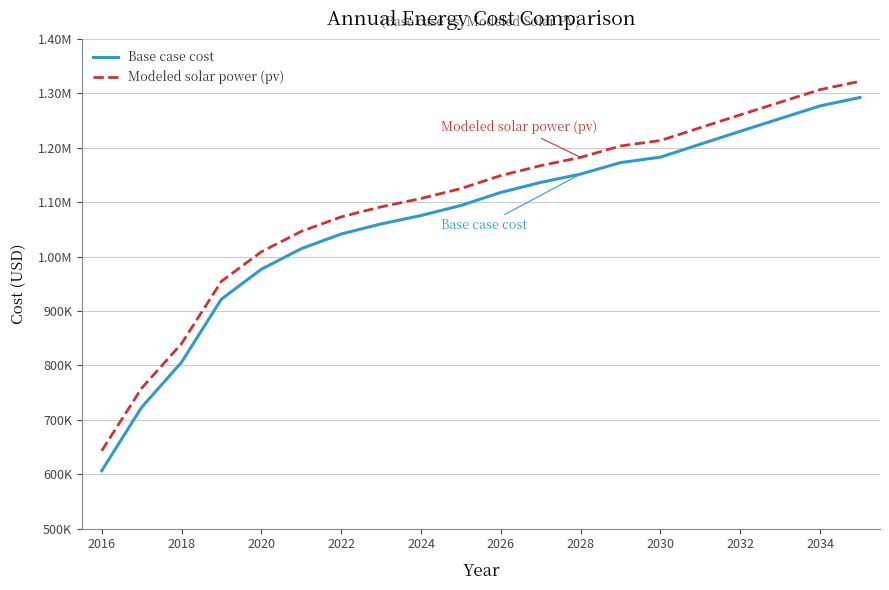

What are all the series names shown in the legend?

Base case cost, Modeled solar power (pv)